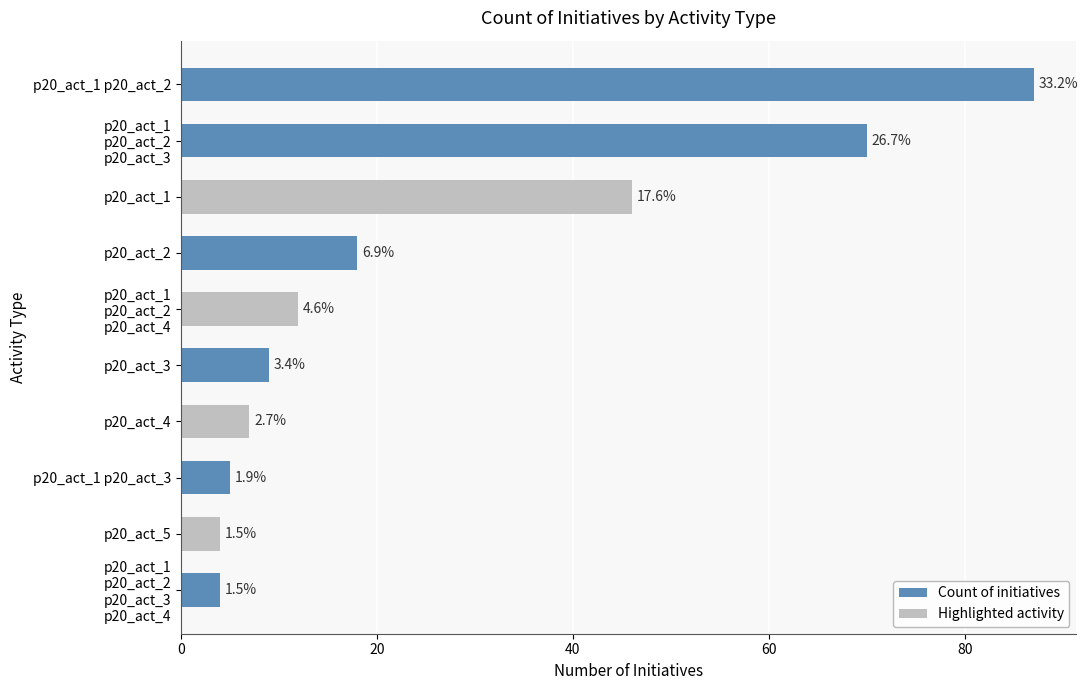

What is the label of the 7th bar from the left?

p20_act_4